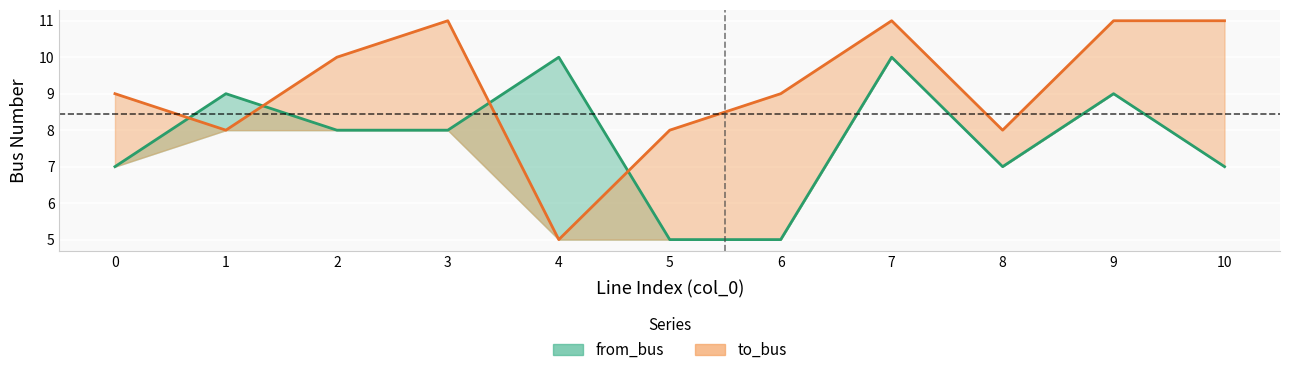

How many data points in from_bus are above 8?

4